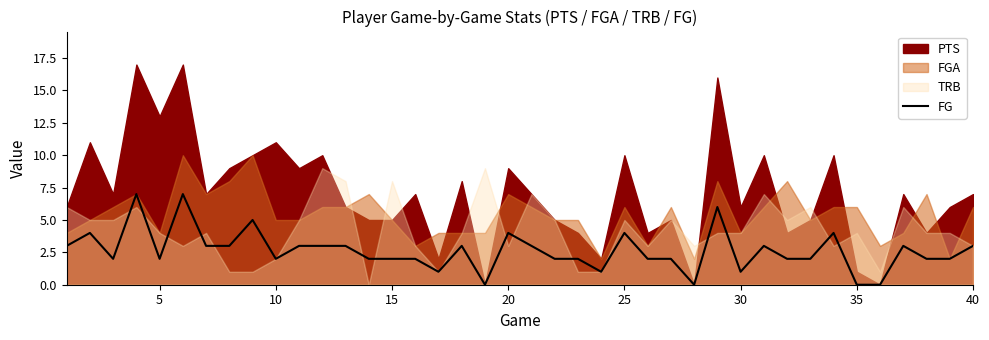

True or false: FG has a value of 2 at 10.

True